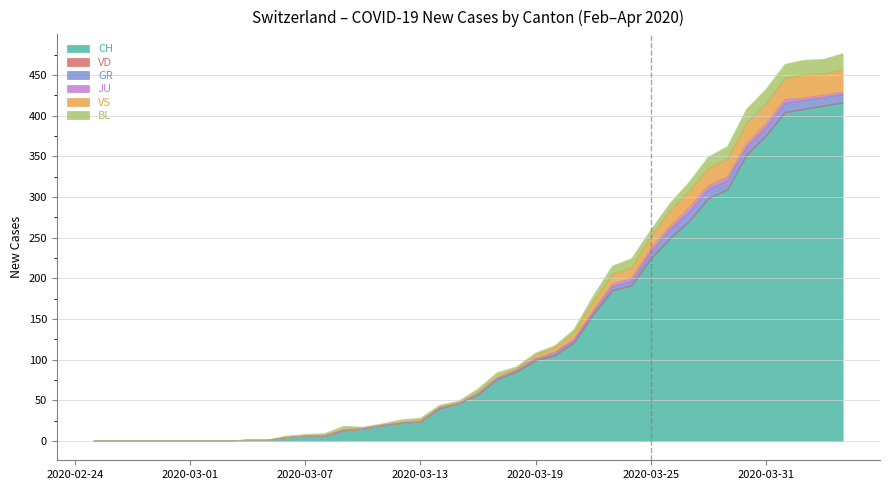

Which series changed the most between 3 and 15?

CH